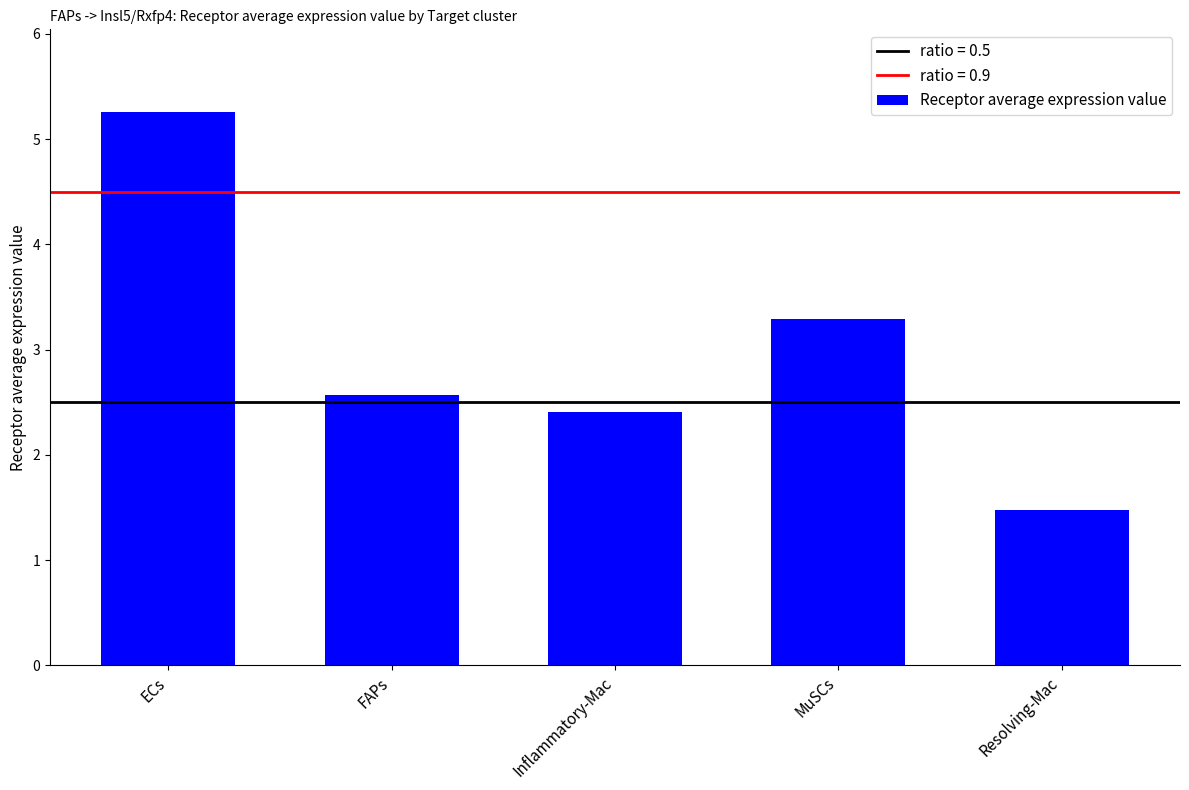

What is the average value?

3.0